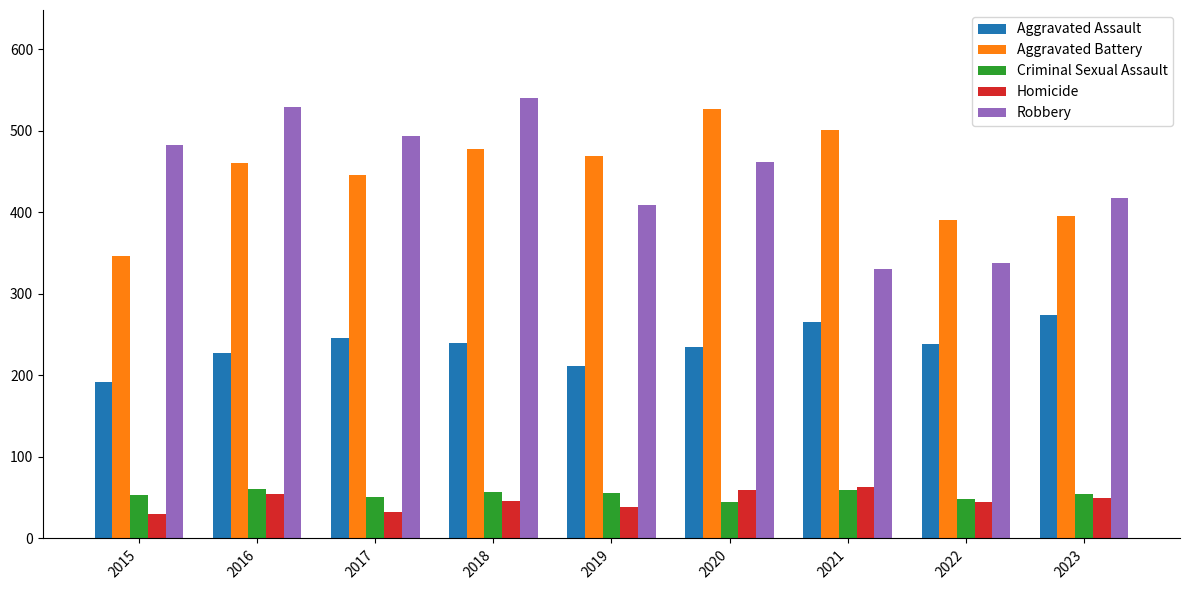

True or false: Criminal Sexual Assault has a value of 54 at 2023.

True